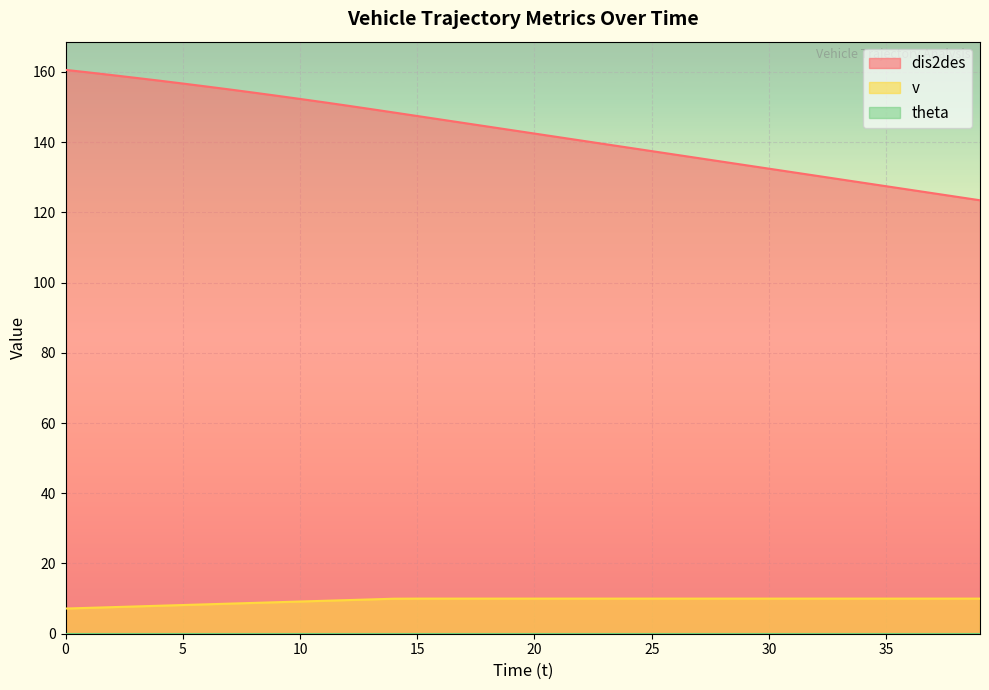

At how many categories does at least one series exceed 14?

40